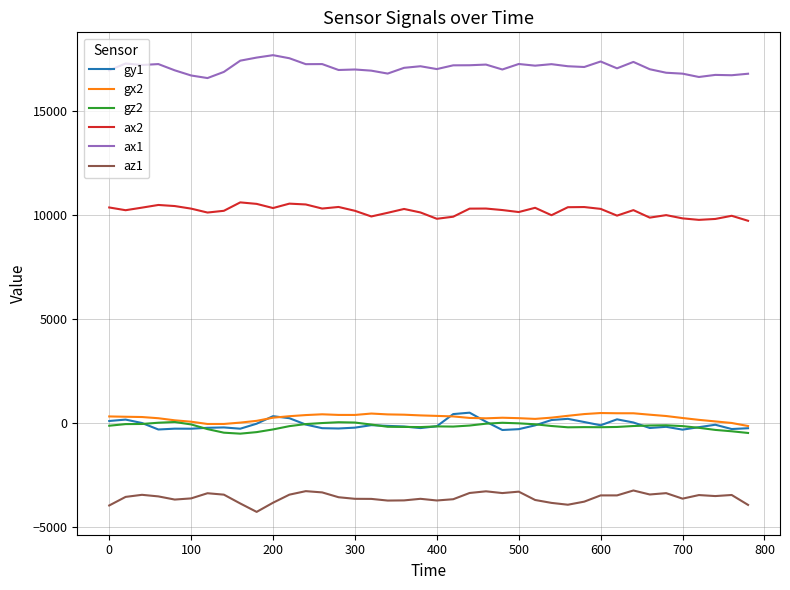

True or false: ax2 and gy1 intersect in this chart.

False